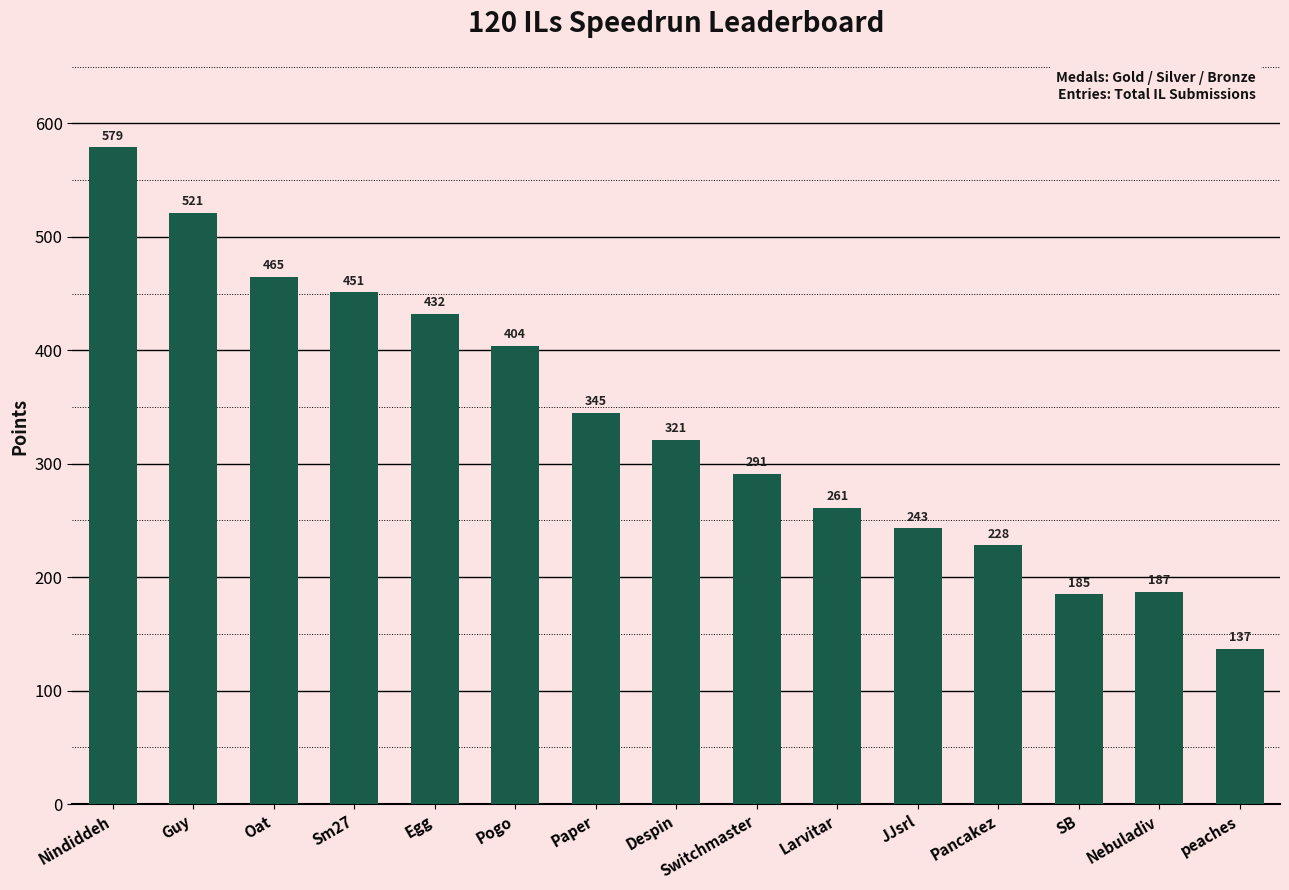

What is the sum of the values at SB and Paper?

530